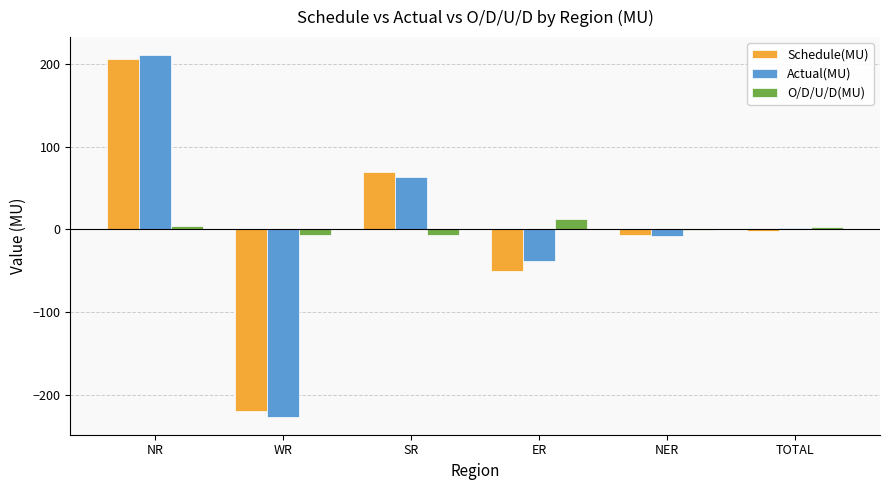

At which category is the sum across all series the highest?

NR